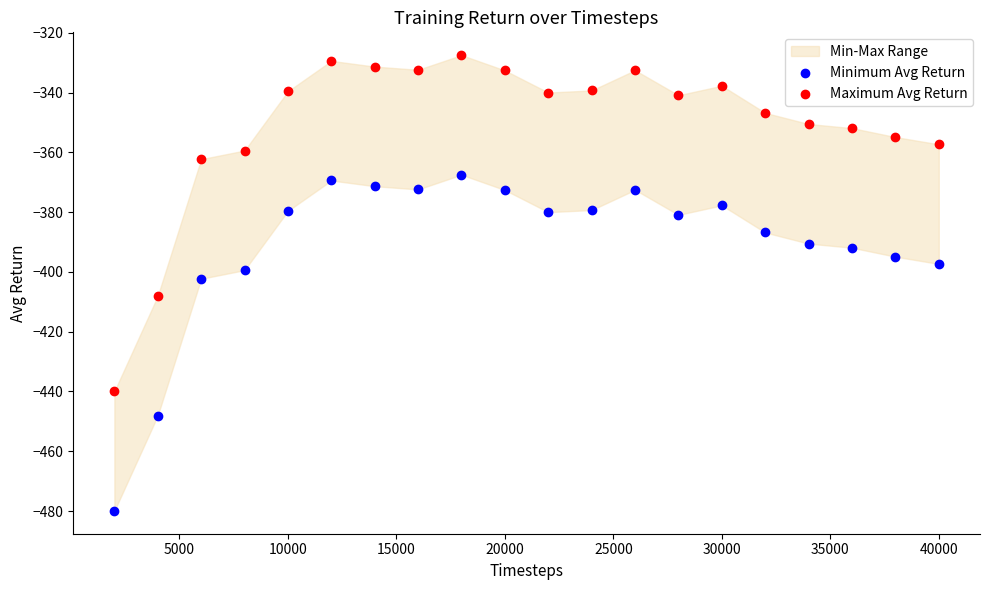

Which series reaches the minimum Y coordinate?

Minimum Avg Return